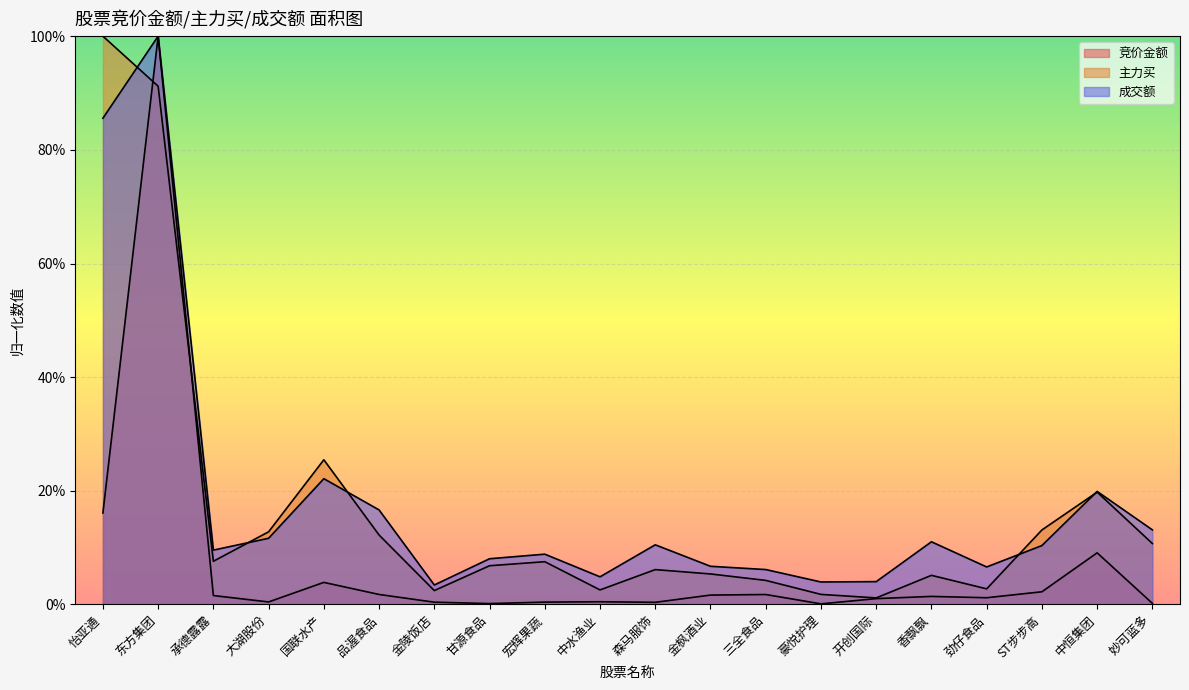

At how many categories does at least one series exceed 0?

20